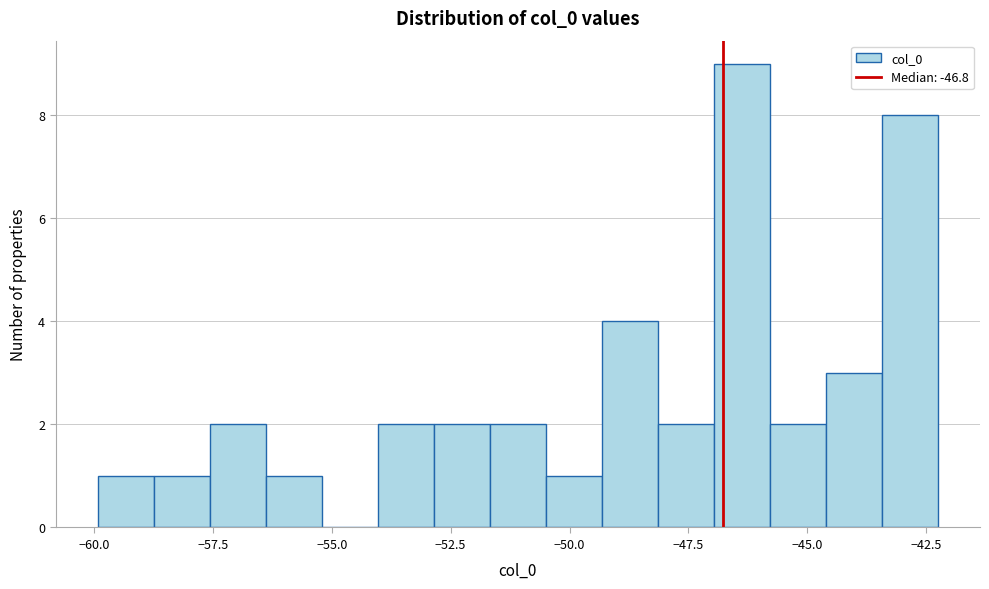

Around what value on the x-axis is the tallest bar? Give the approximate position of its centre, as read against the axis.

-46.5